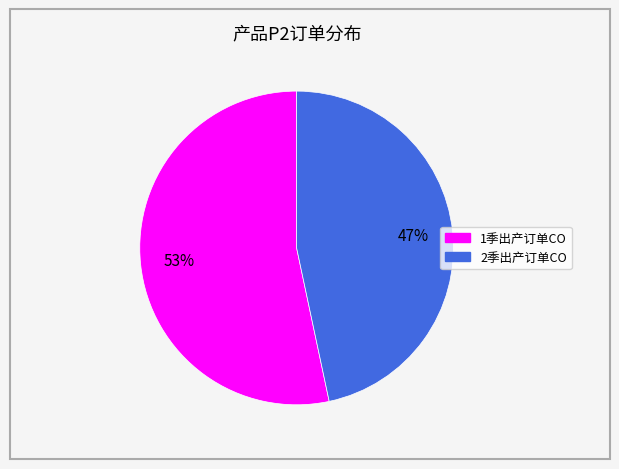

Is there a majority slice in this chart?

Yes